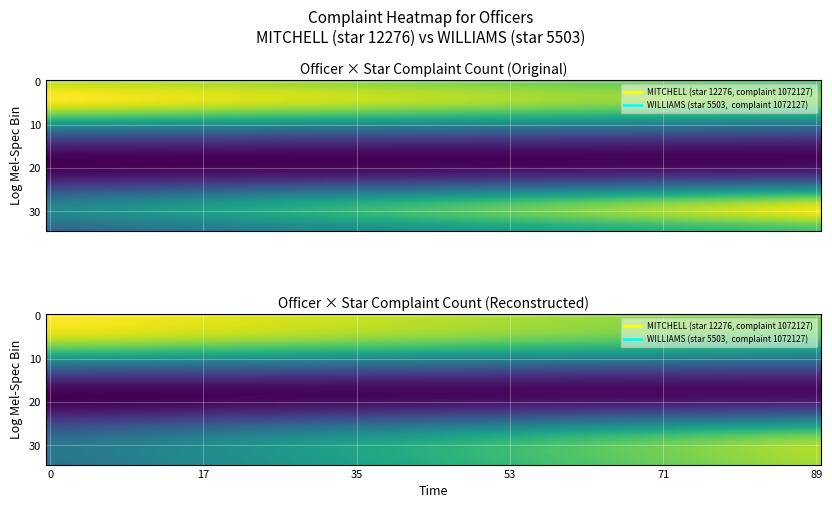

The value of WILLIAMS_5503 at 4 is 407869. True or false?

False